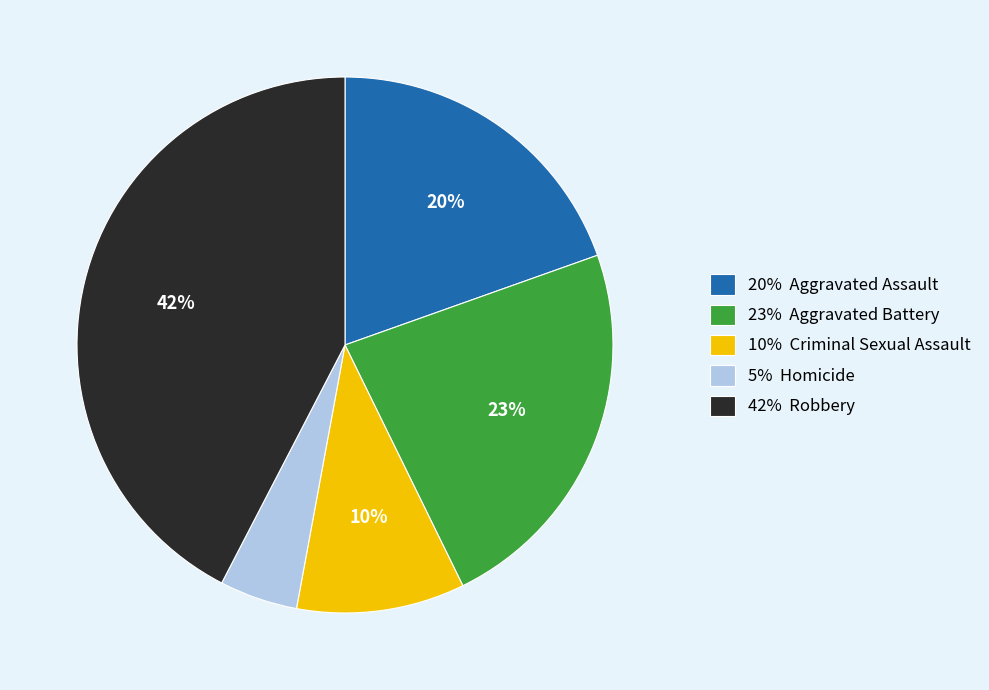

To the nearest percent, what is the average slice percentage?

20%